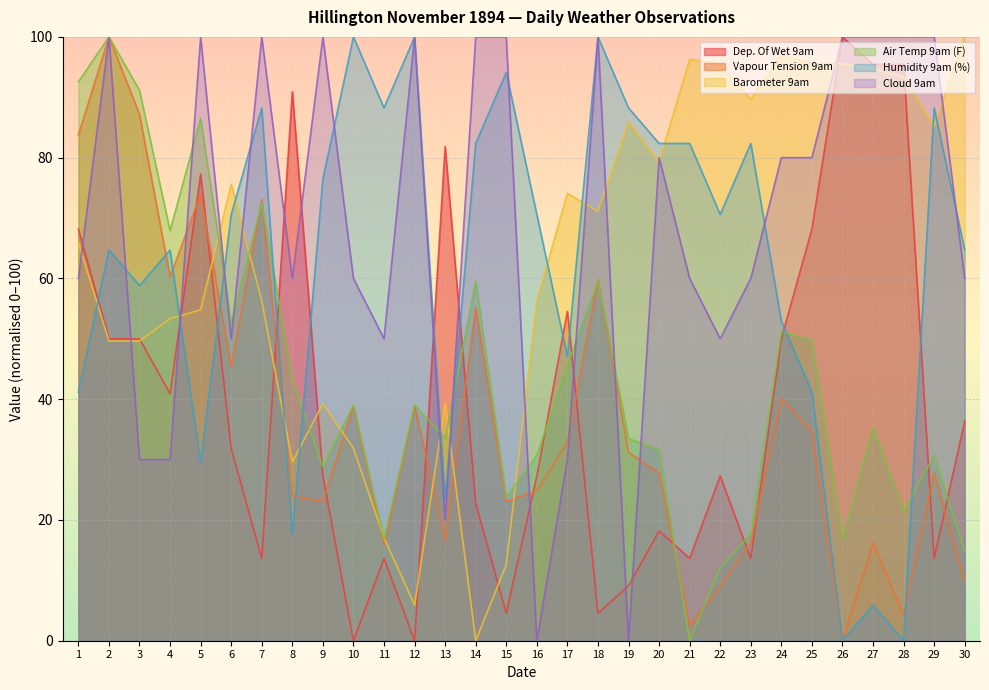

Which series ends up on top after the final intersection of Dep. Of Wet 9am and Cloud 9am?

Cloud 9am